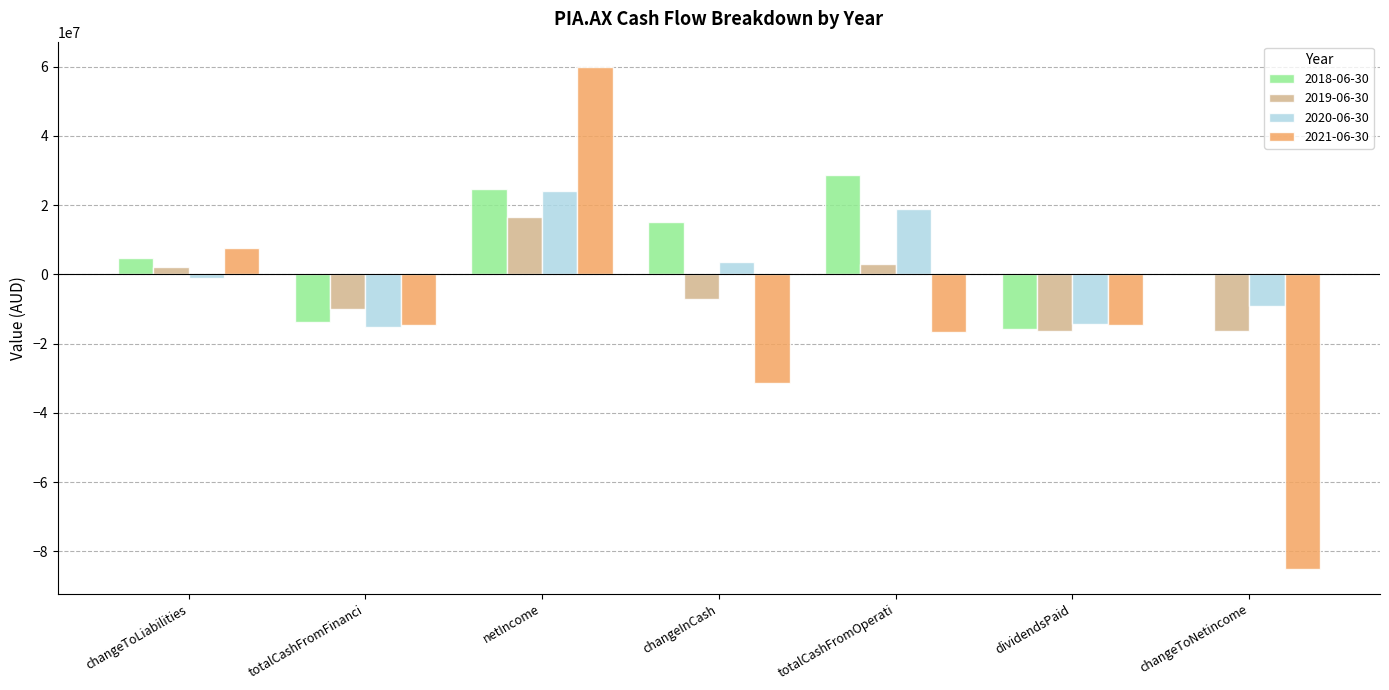

How many categories are shown in the chart?

7